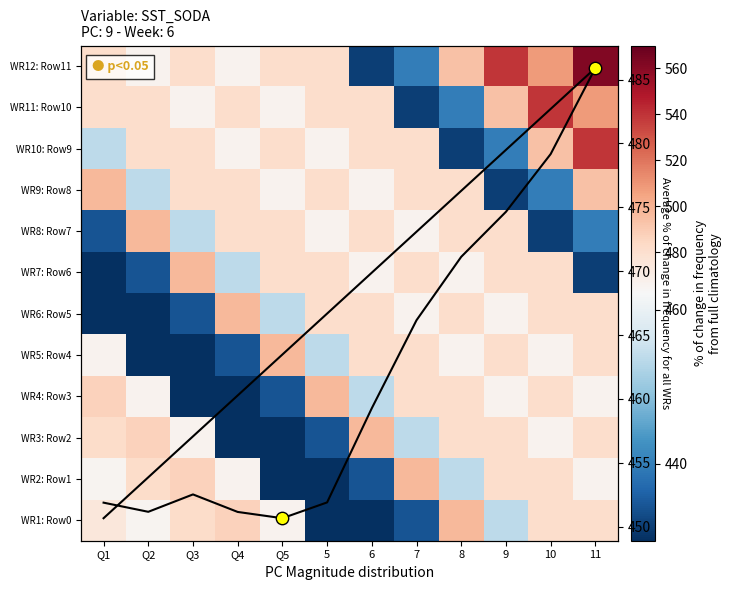

Which has a higher value, 10 or Q1?

10